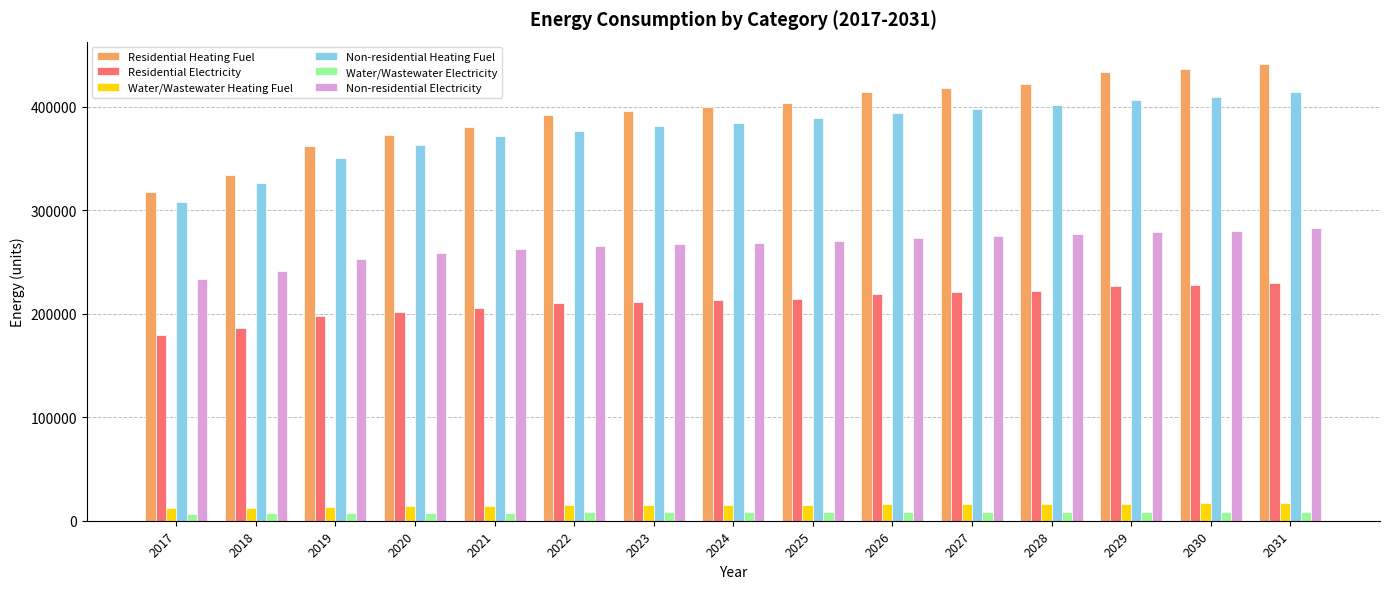

What is the difference between the second highest and minimum values in the Residential Heating Fuel series?

118735.4